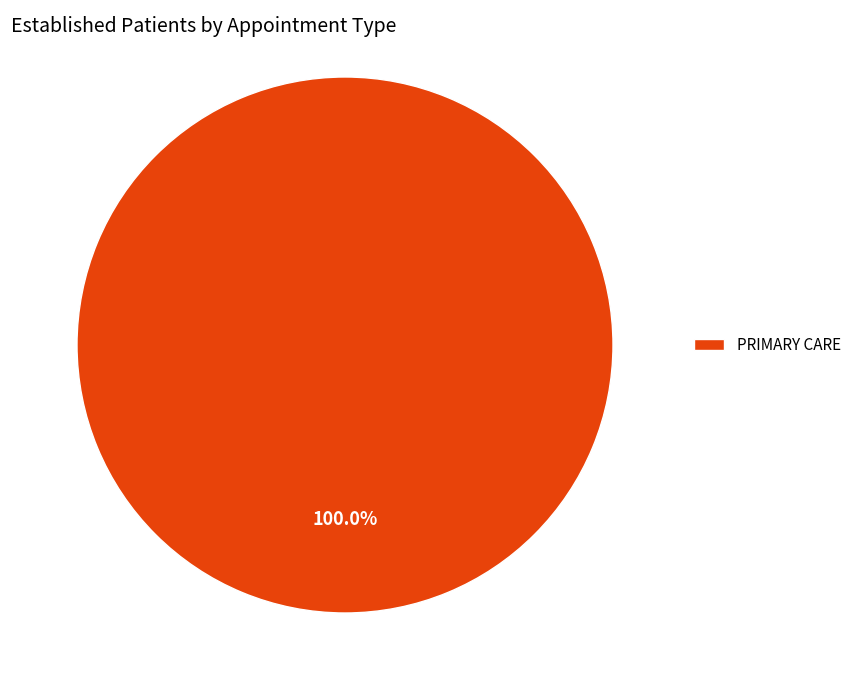

Does any single category account for the majority?

Yes